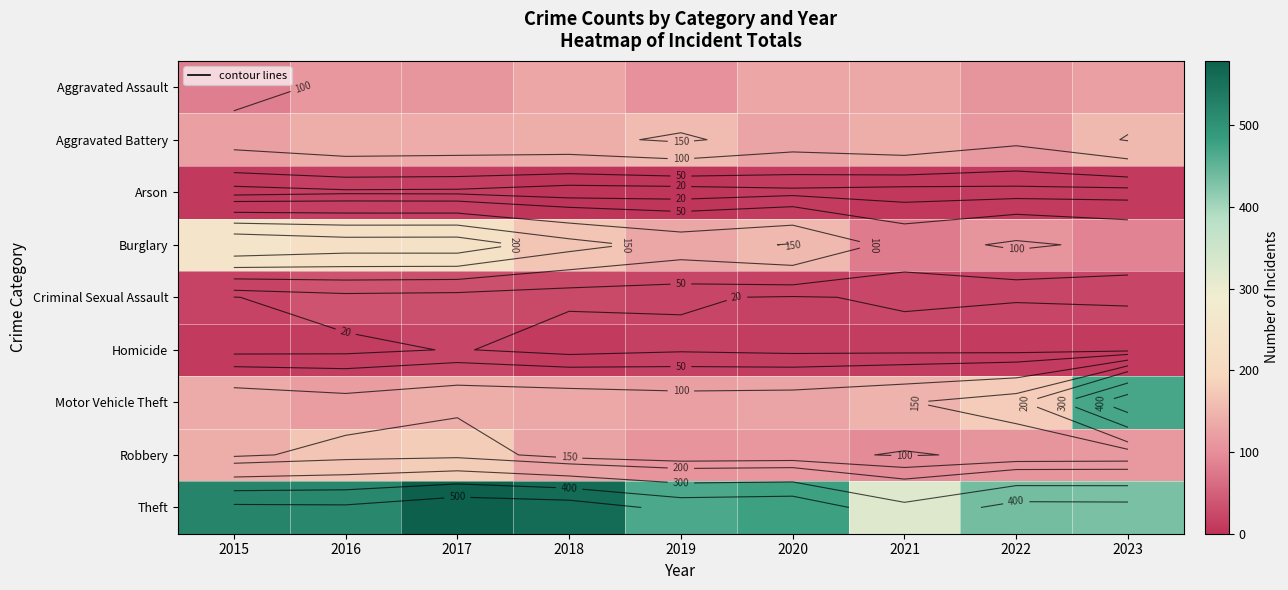

What value does the Motor Vehicle Theft series have at 2019?

123